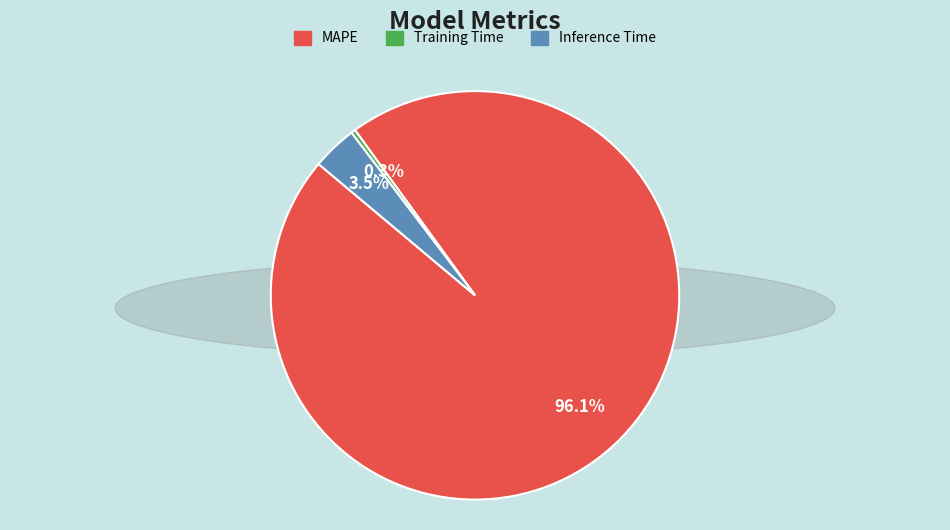

Combined, what portion of the pie is Inference Time and MAPE?

99.7%